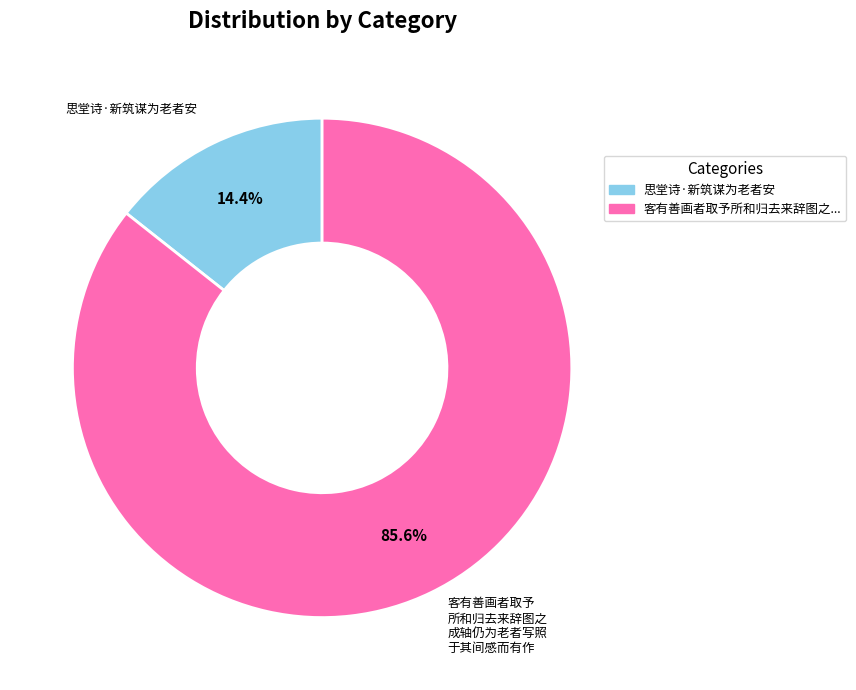

Which has a higher value, 客有善画者取予 所和归去来辞图之 成轴仍为老者写照 于其间感而有作 or 思堂诗·新筑谋为老者安?

客有善画者取予 所和归去来辞图之 成轴仍为老者写照 于其间感而有作